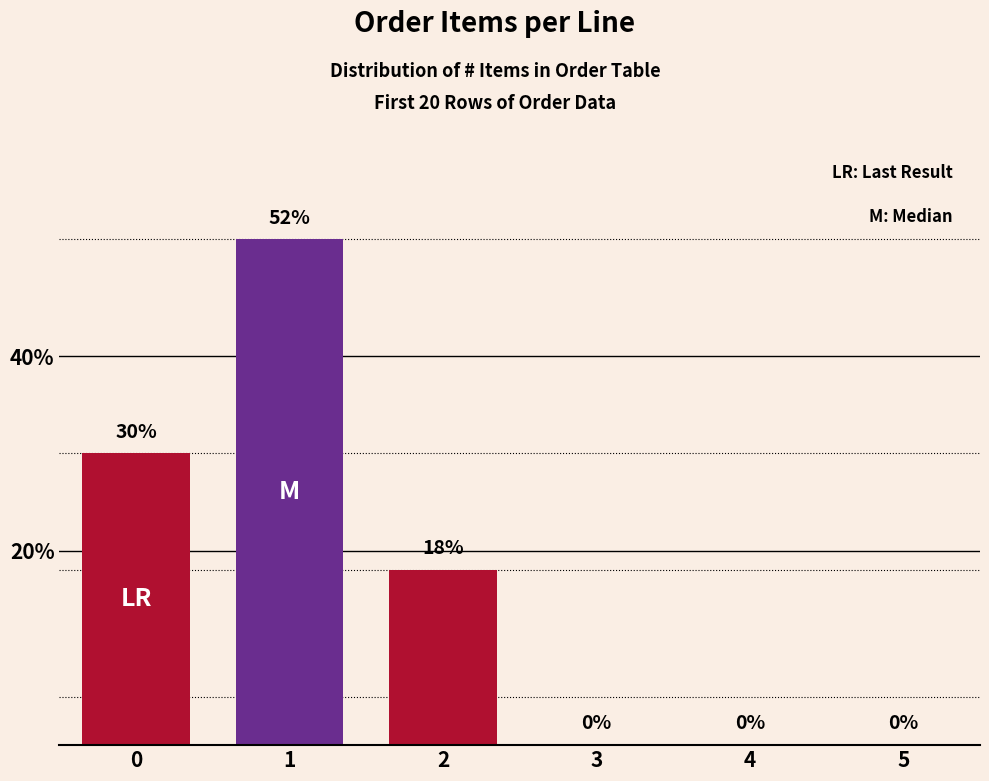

Reading left to right, list all the values displayed in this chart.

0=30	1=52	2=18	3=0	4=0	5=0